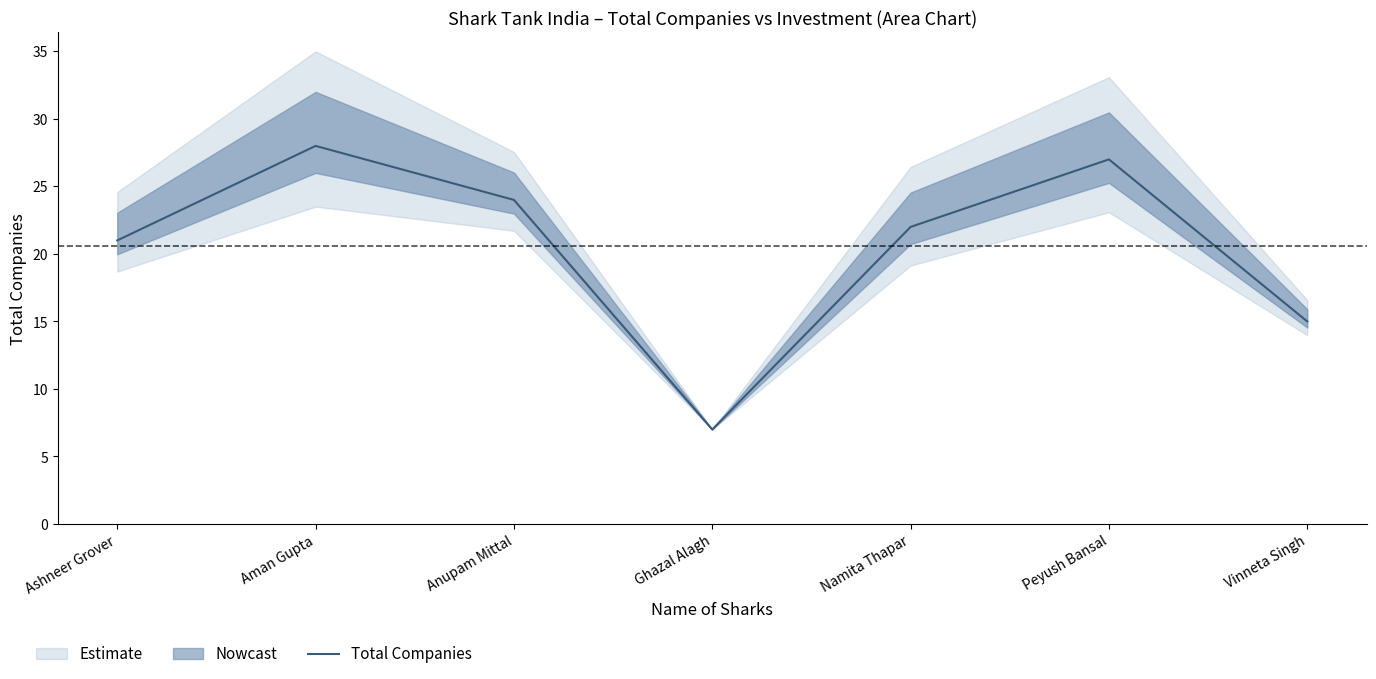

How many values are below 22?

3